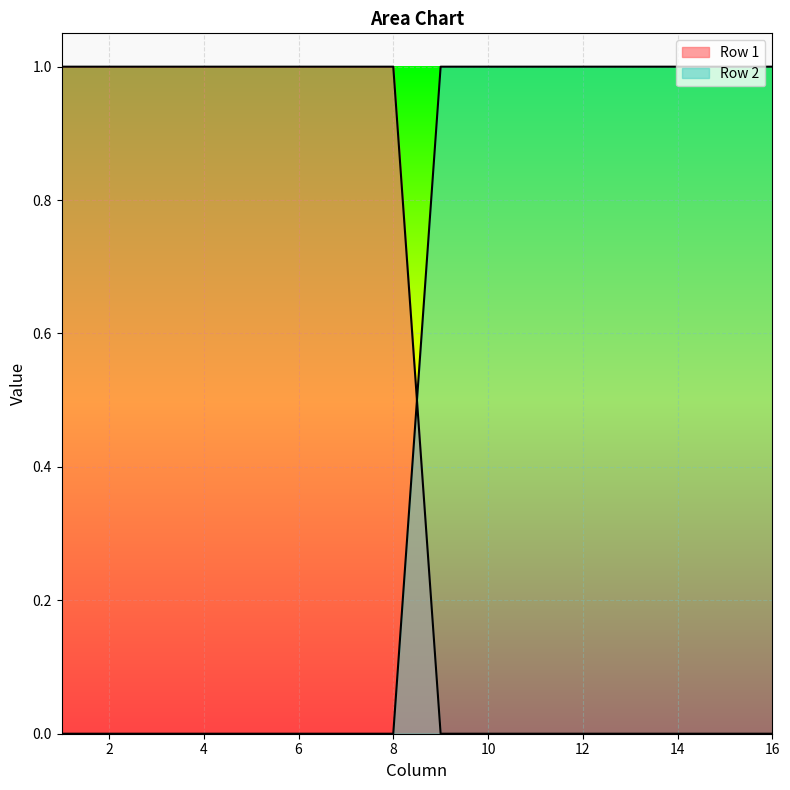

What is the value of the Row 2 point at the 13th from the left?

1